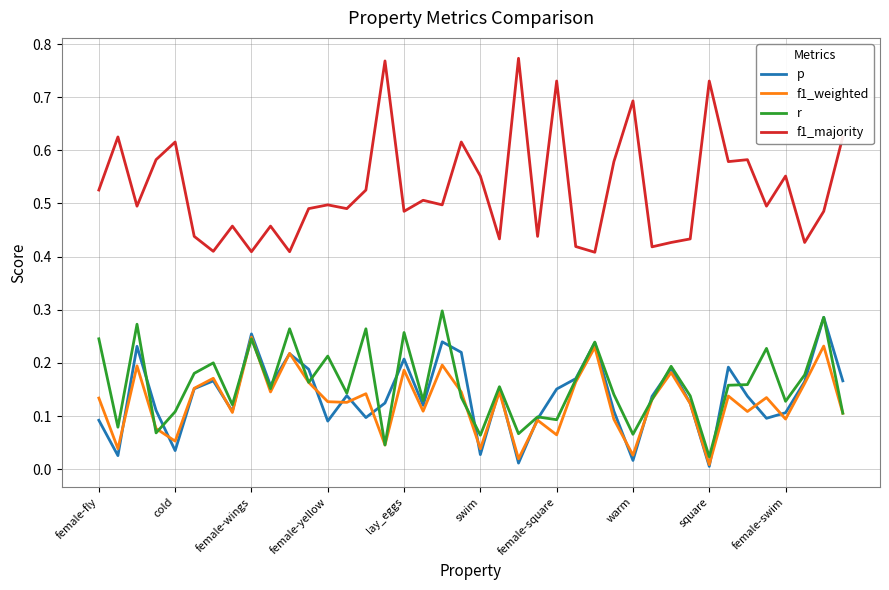

Which series has the largest total across all categories?

f1_majority